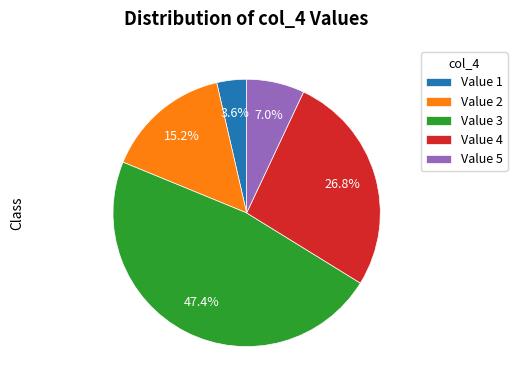

Count the number of slices in the pie.

5